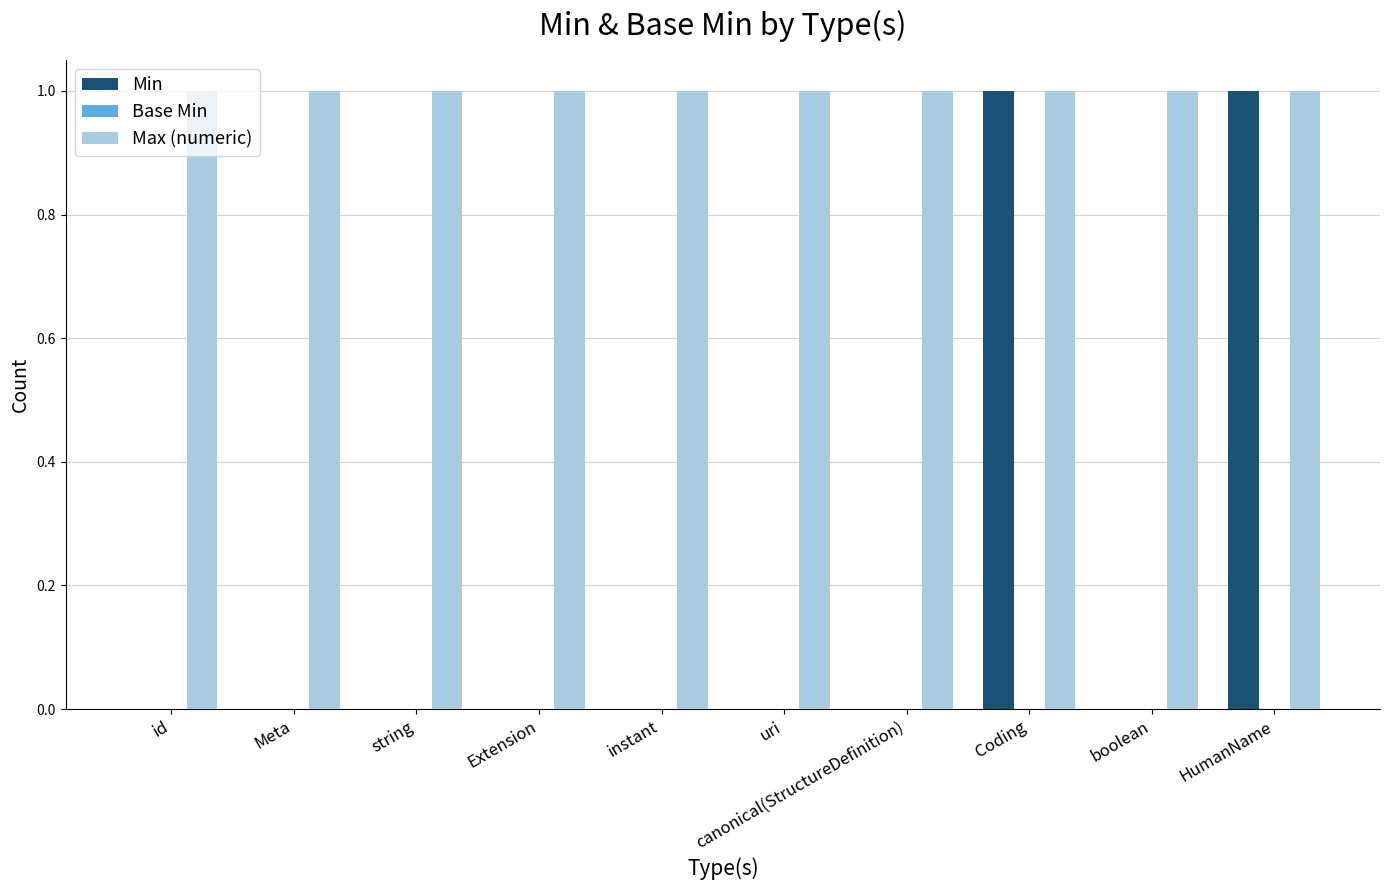

Is the value of Max (numeric) at canonical(StructureDefinition) greater than the value of Min at Meta?

Yes